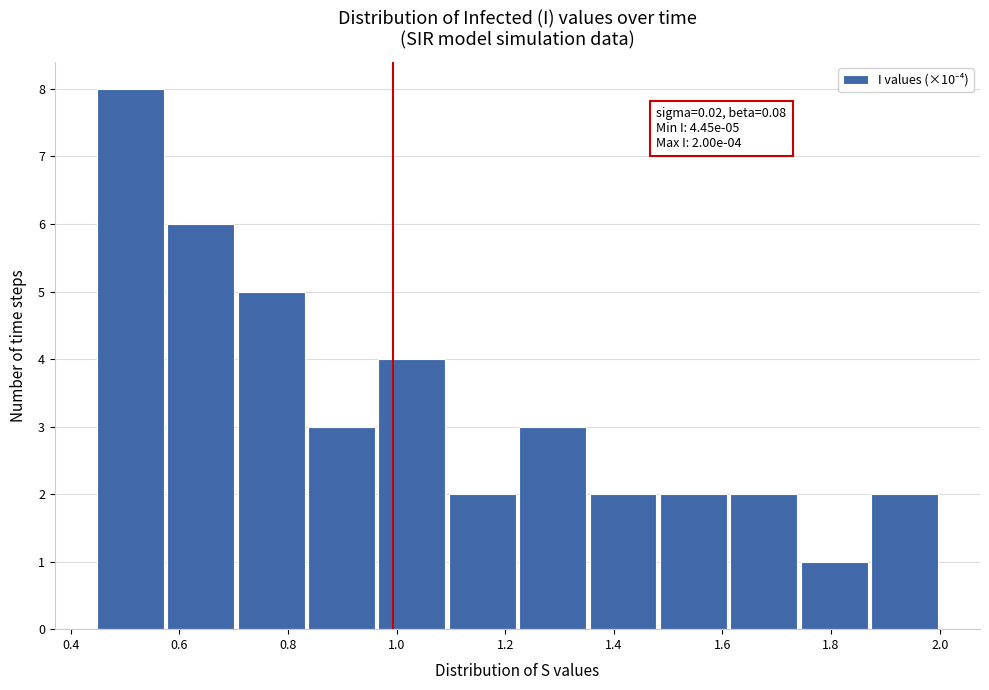

Which range on the x-axis has the tallest bar?

0.44 to 0.58